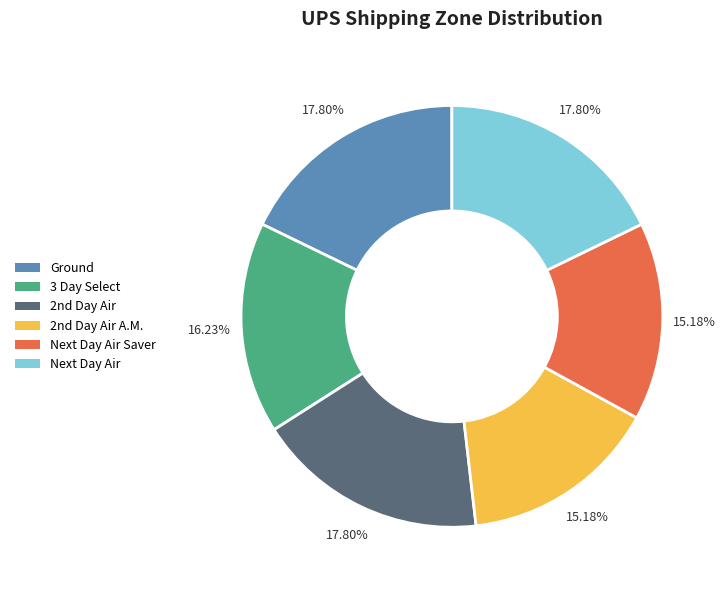

Does Next Day Air represent more than half of the total?

No